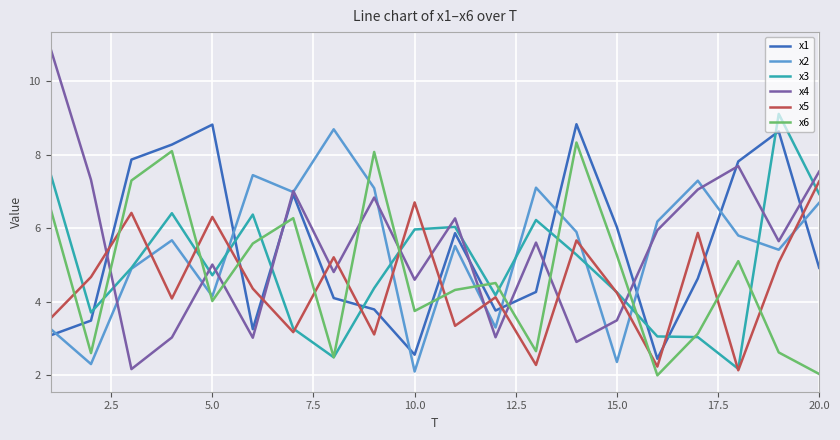

True or false: x2 and x6 intersect in this chart.

True